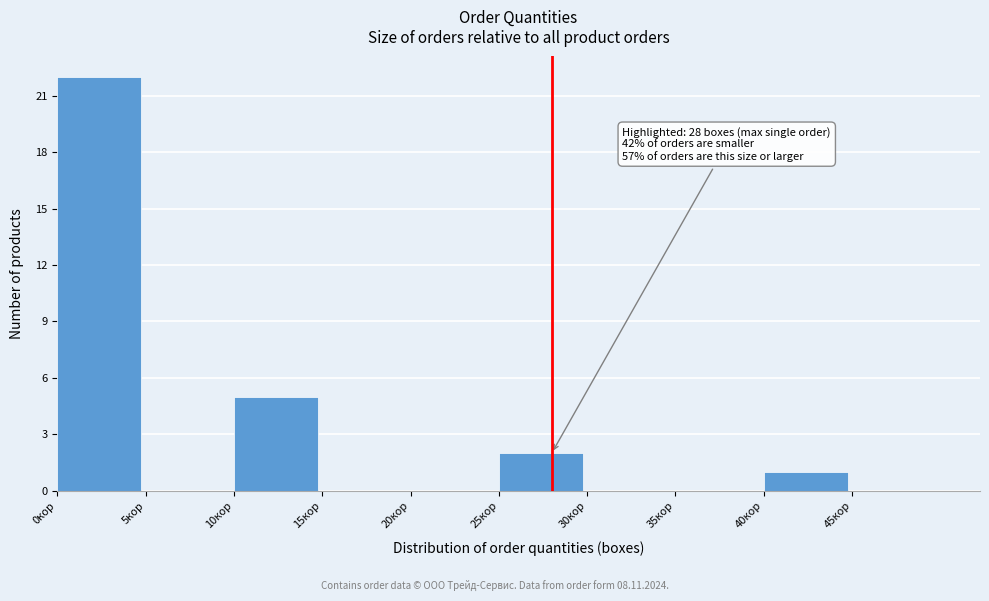

Which range on the x-axis has the tallest bar?

0 to 5